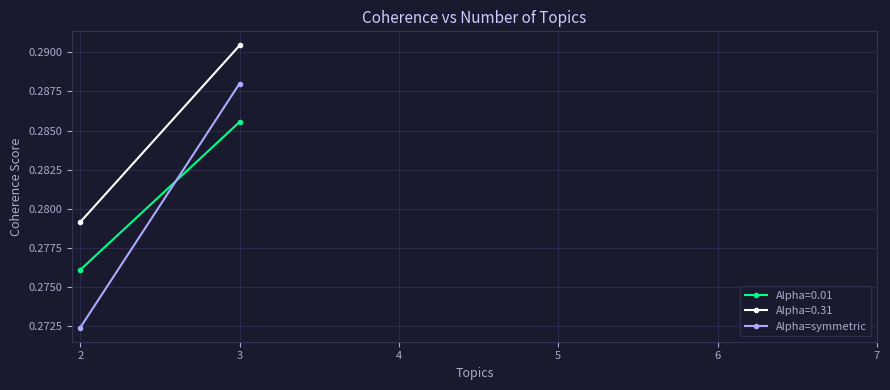

What is the smallest value displayed?

0.3